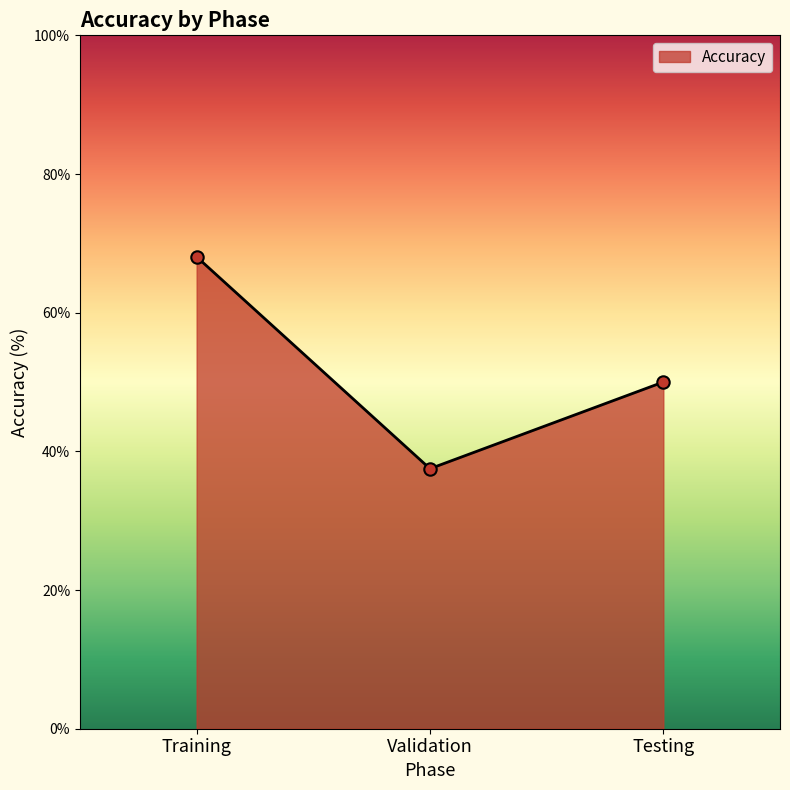

What is the change in value from Training to Testing?

-18.1